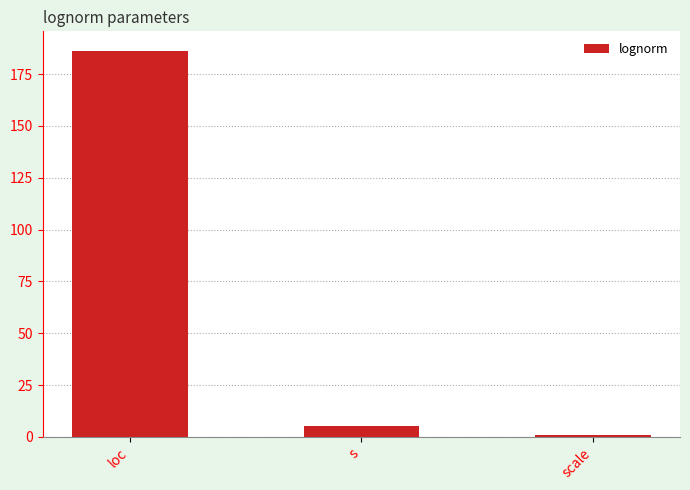

What is the minimum value shown in the chart?

1.2